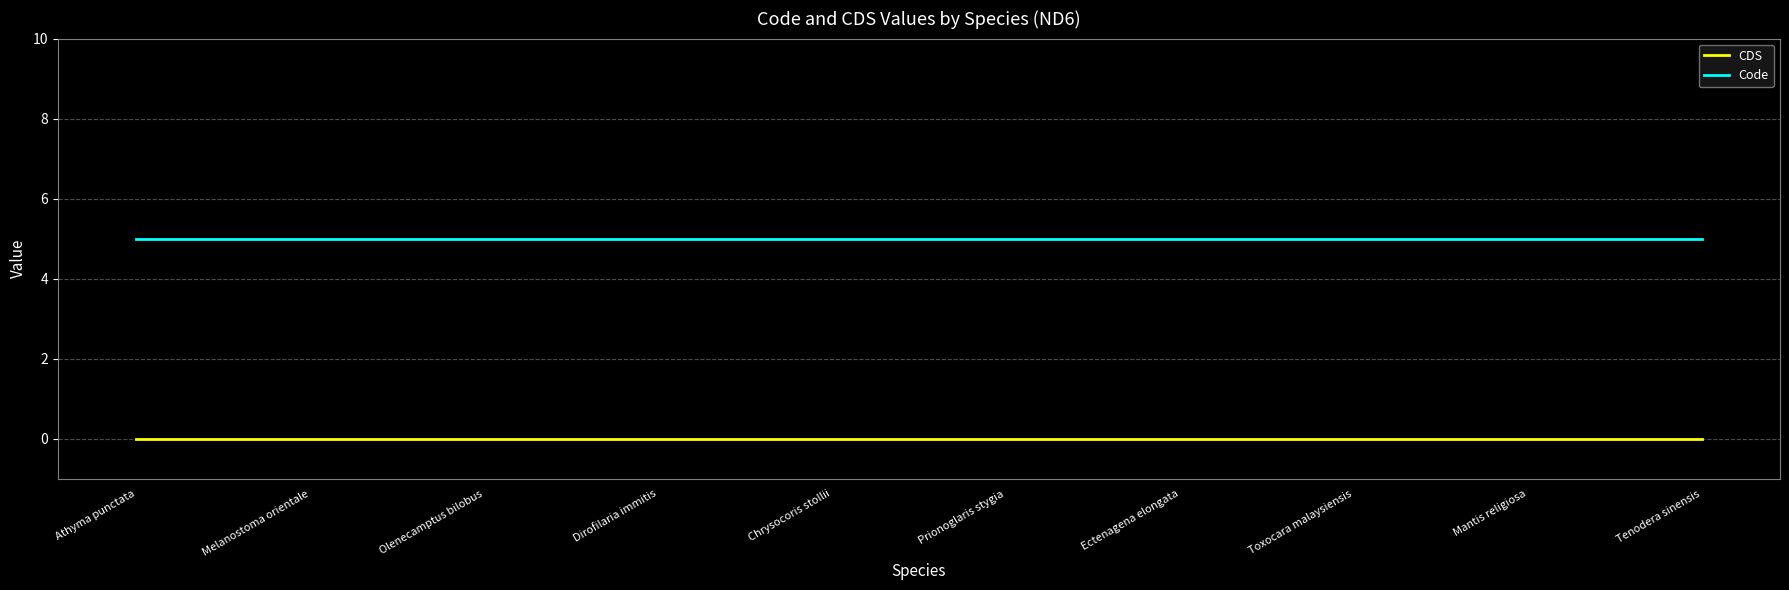

What is the spread (max minus min) of values at Dirofilaria immitis?

5